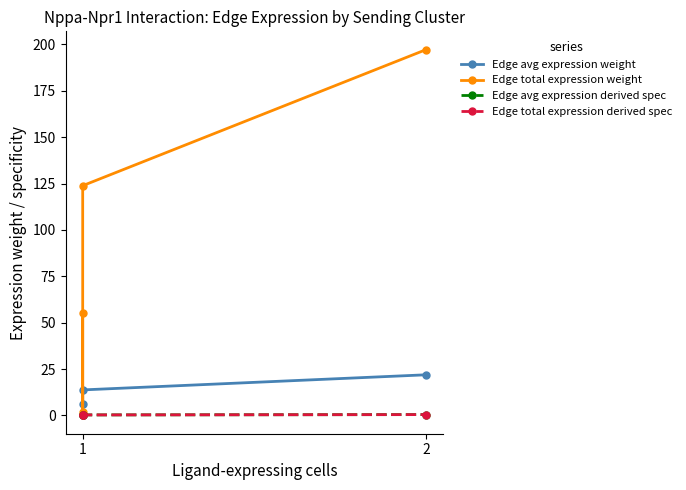

Reading right to left, list all the values displayed in this chart.

Edge avg expression weight: 21.9	13.8	0.2	6.1
Edge total expression weight: 197.2	123.8	1.8	55.2
Edge avg expression derived spec: 0.5	0.3	0.0	0.1
Edge total expression derived spec: 0.5	0.3	0.0	0.1